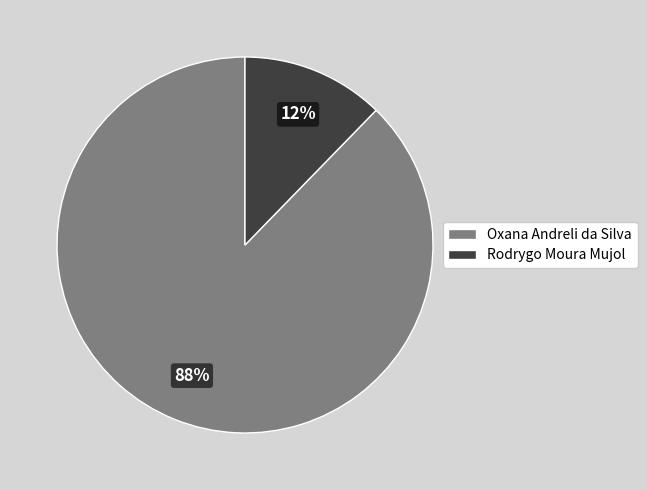

What is the majority slice?

Oxana Andreli da Silva